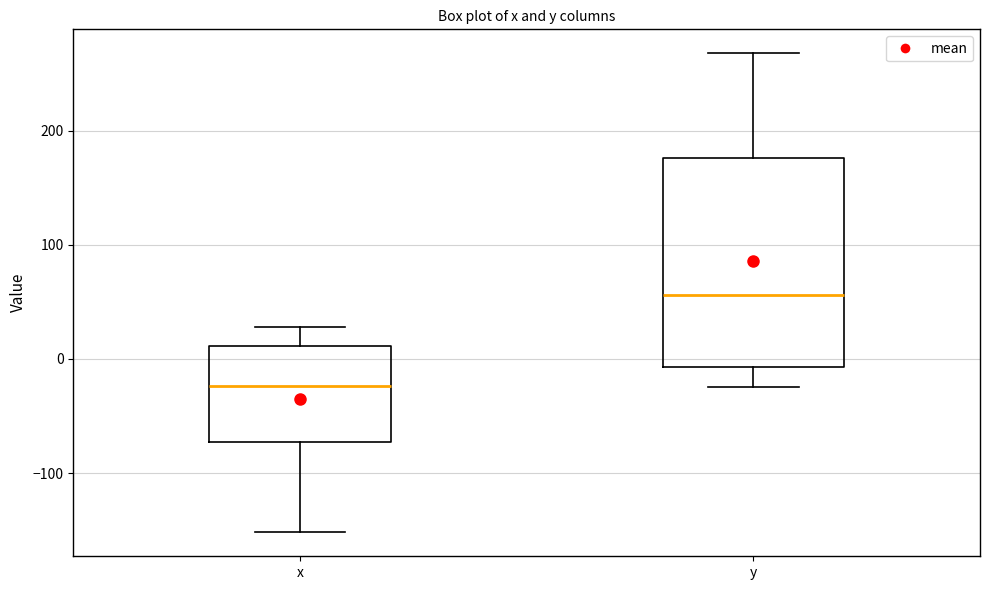

Reading left to right, read every box against the y-axis: the position of its median line, the range the box covers, and the ends of its whiskers. The values are not printed on the chart, so give them approximately, as read against the axis.

x: median -20, box -70 to 10, whiskers -150 to 30
y: median 60, box -10 to 180, whiskers -20 to 270